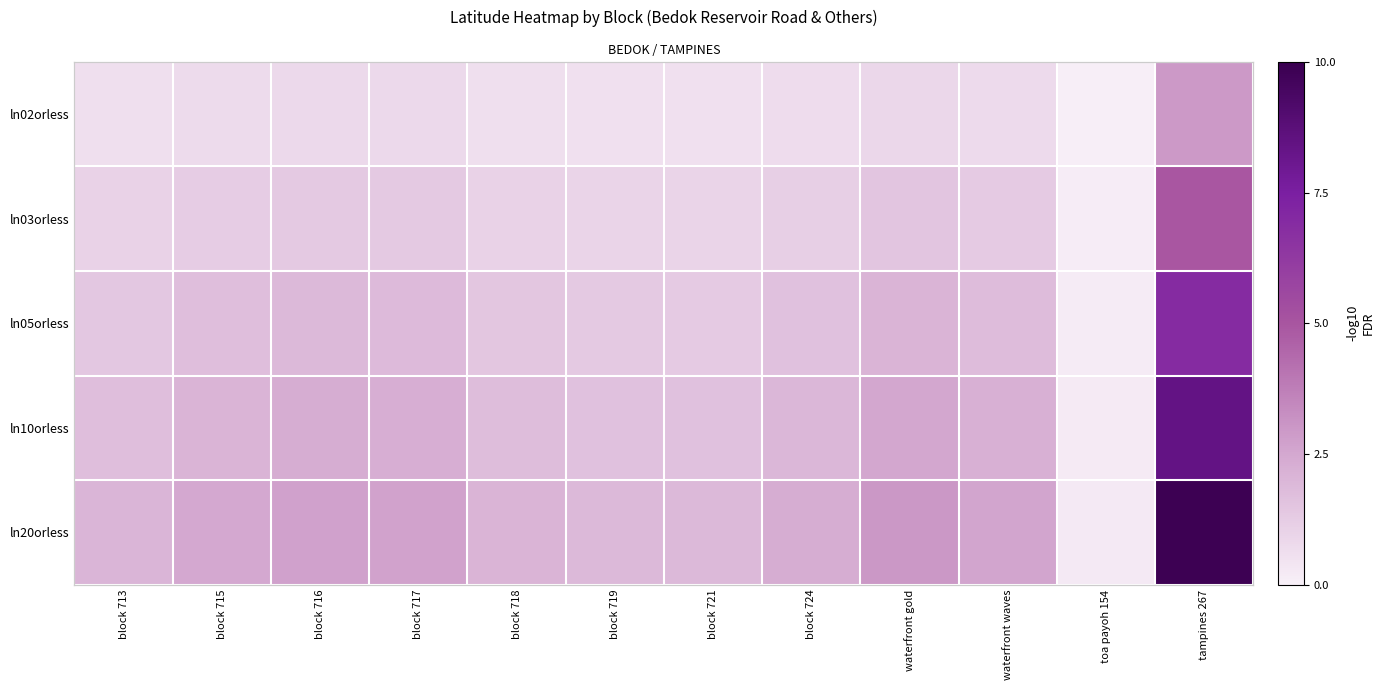

List the series in order of their overall mean, highest first.

ln20orless, ln10orless, ln05orless, ln03orless, ln02orless